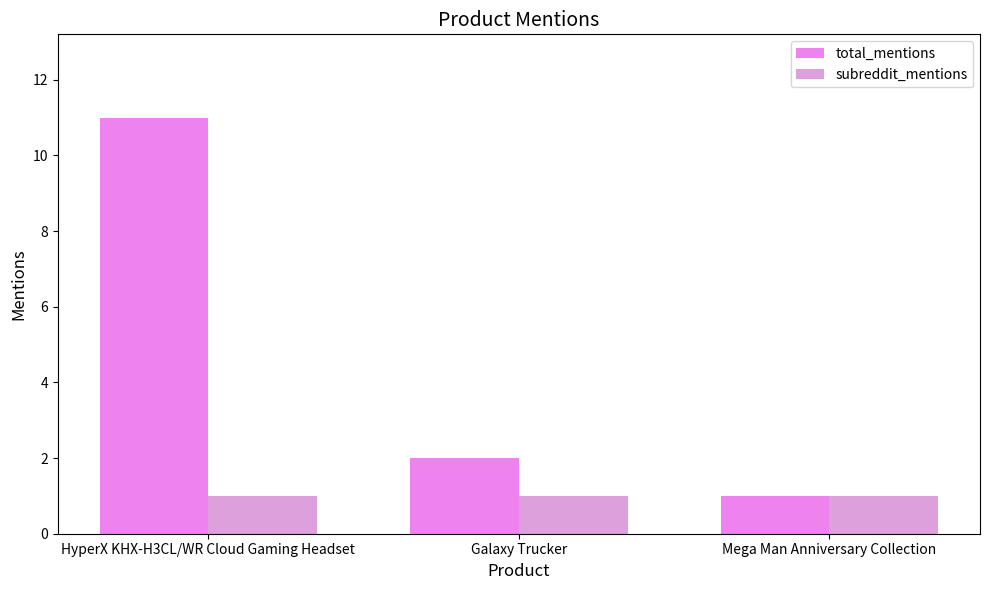

List the series in order of their overall mean, highest first.

total_mentions, subreddit_mentions